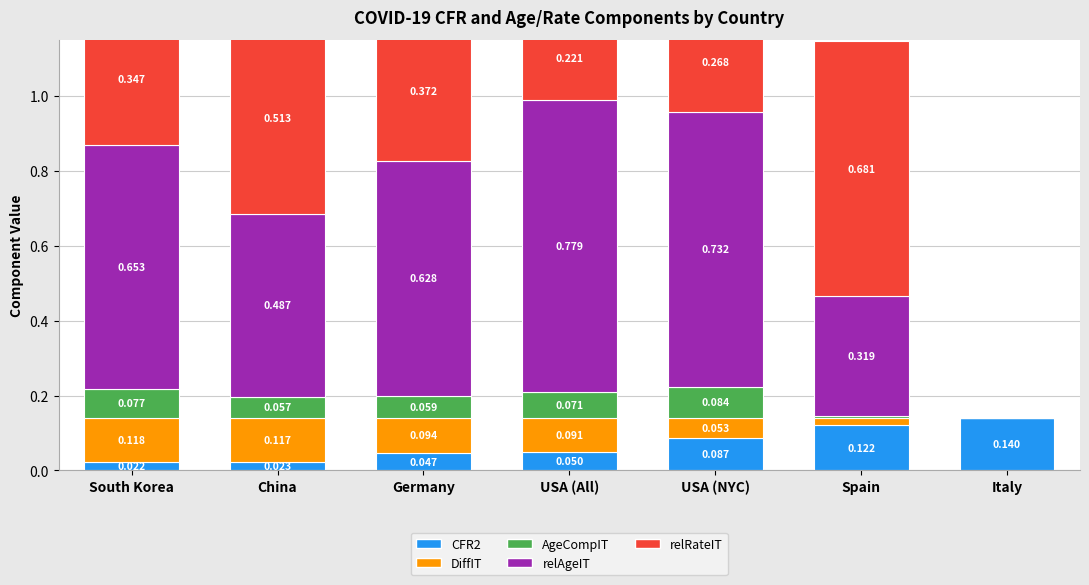

Reading left to right, list all the values displayed in this chart.

CFR2: 0.0	0.0	0.0	0.0	0.1	0.1	0.1
DiffIT: 0.1	0.1	0.1	0.1	0.1	0.0	0.0
AgeCompIT: 0.1	0.1	0.1	0.1	0.1	0.0	0.0
relAgeIT: 0.7	0.5	0.6	0.8	0.7	0.3	0.0
relRateIT: 0.3	0.5	0.4	0.2	0.3	0.7	0.0